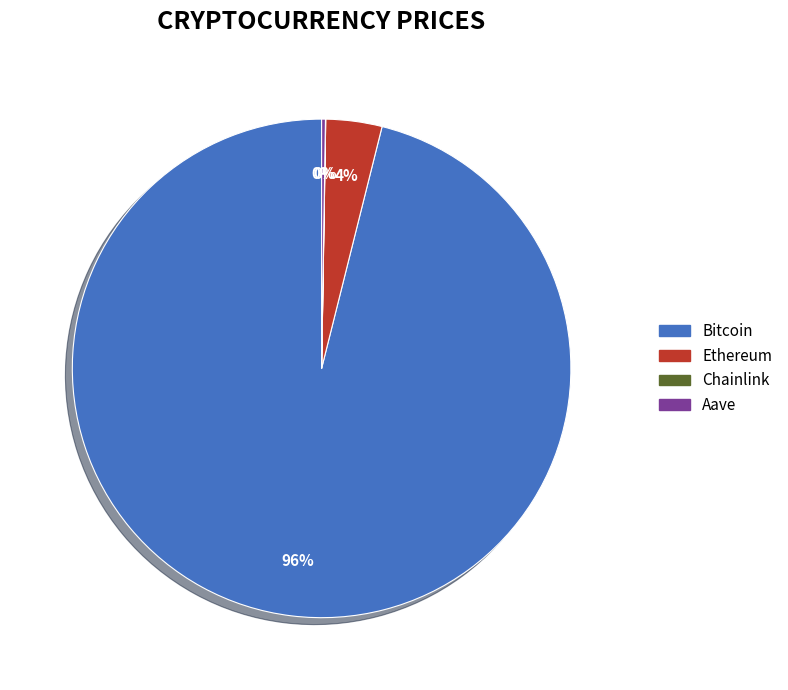

Which slice is the largest?

Bitcoin